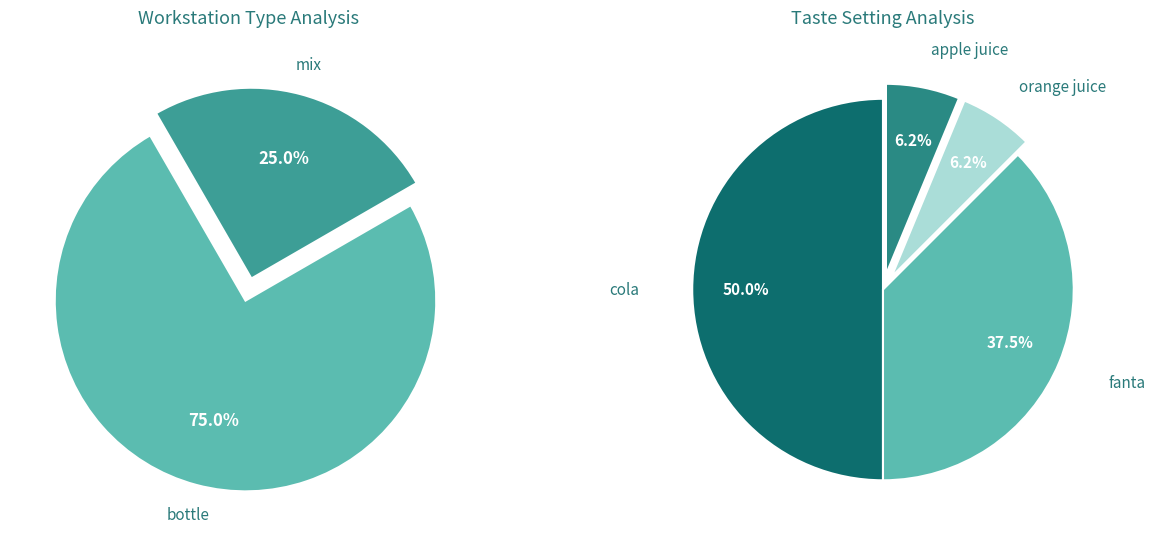

The cola slice represents 45% of the pie. True or false?

False